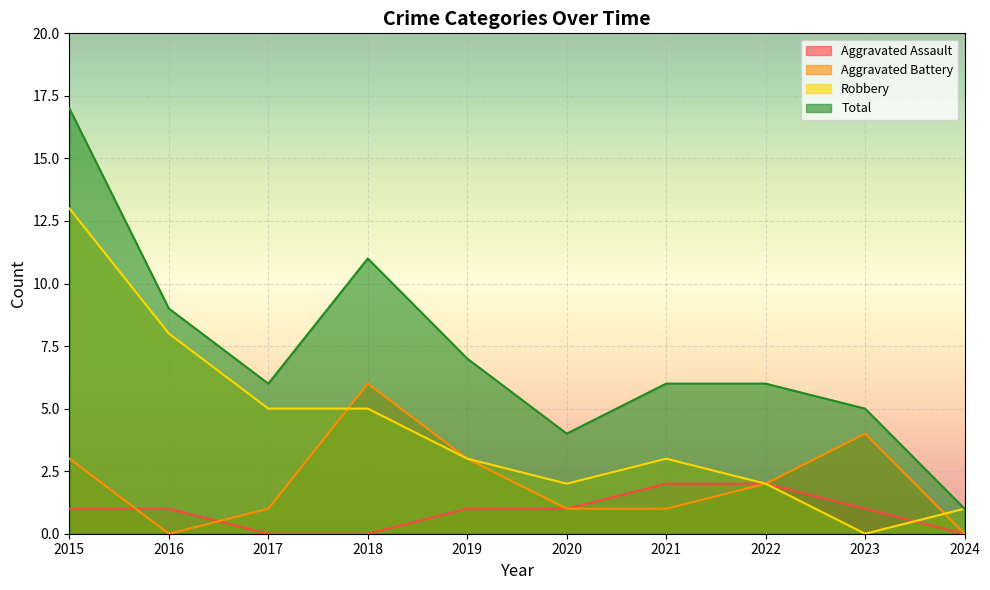

True or false: Aggravated Assault and Robbery cross at least once.

True